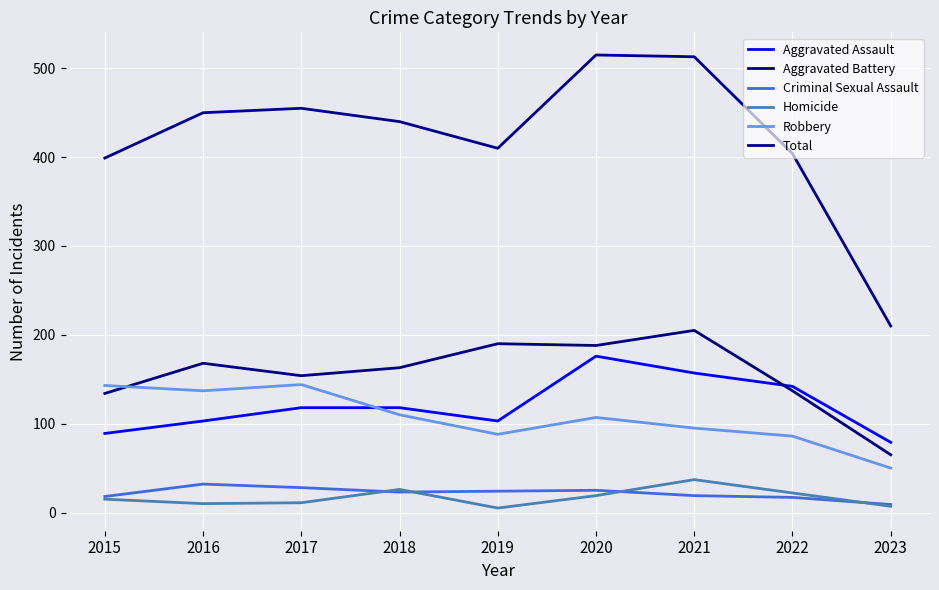

Reading right to left, transcribe all the data shown in this chart.

Aggravated Assault: 2023=79	2022=142	2021=157	2020=176	2019=103	2018=118	2017=118	2016=103	2015=89
Aggravated Battery: 2023=65	2022=137	2021=205	2020=188	2019=190	2018=163	2017=154	2016=168	2015=134
Criminal Sexual Assault: 2023=9	2022=17	2021=19	2020=25	2019=24	2018=23	2017=28	2016=32	2015=18
Homicide: 2023=7	2022=22	2021=37	2020=19	2019=5	2018=26	2017=11	2016=10	2015=15
Robbery: 2023=50	2022=86	2021=95	2020=107	2019=88	2018=110	2017=144	2016=137	2015=143
Total: 2023=210	2022=404	2021=513	2020=515	2019=410	2018=440	2017=455	2016=450	2015=399